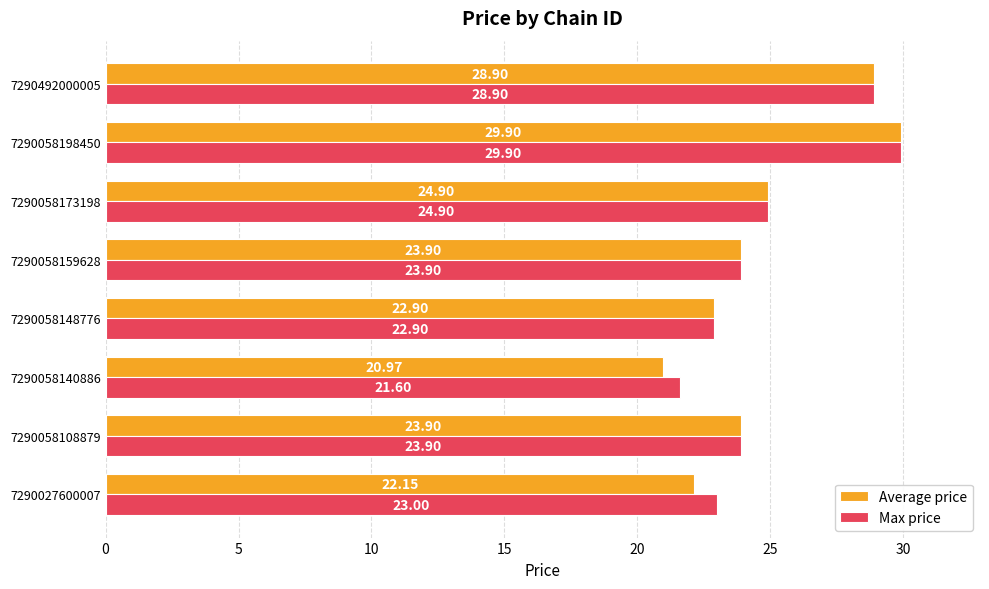

What is the sum of all Average price values?

197.5